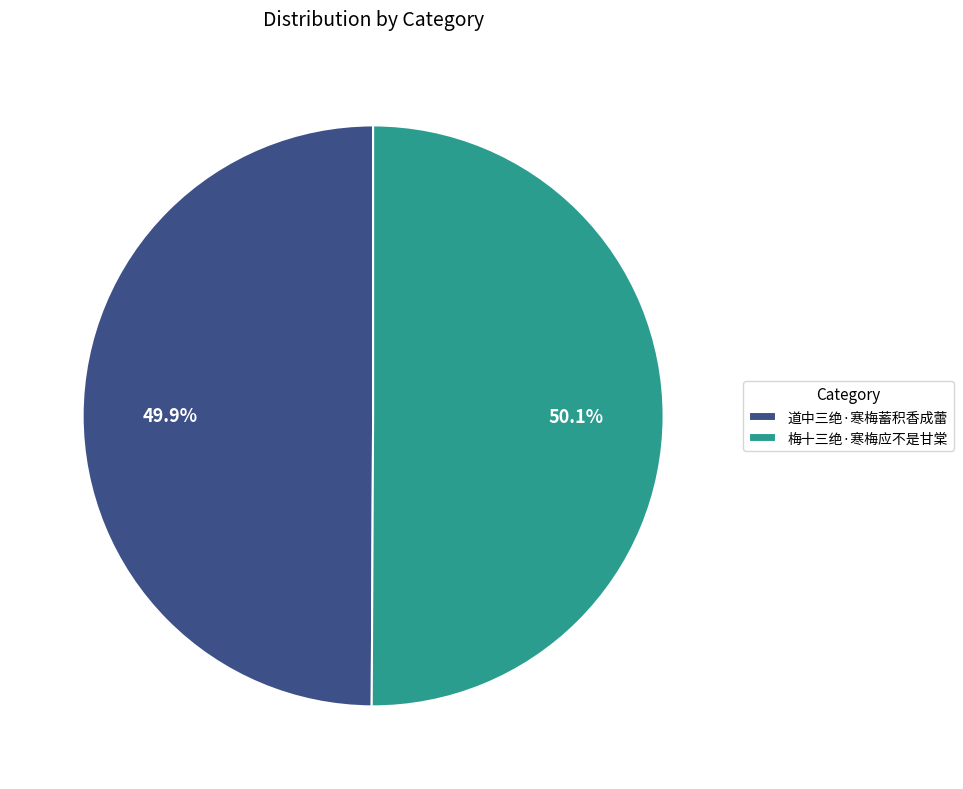

Count the number of slices in the pie.

2